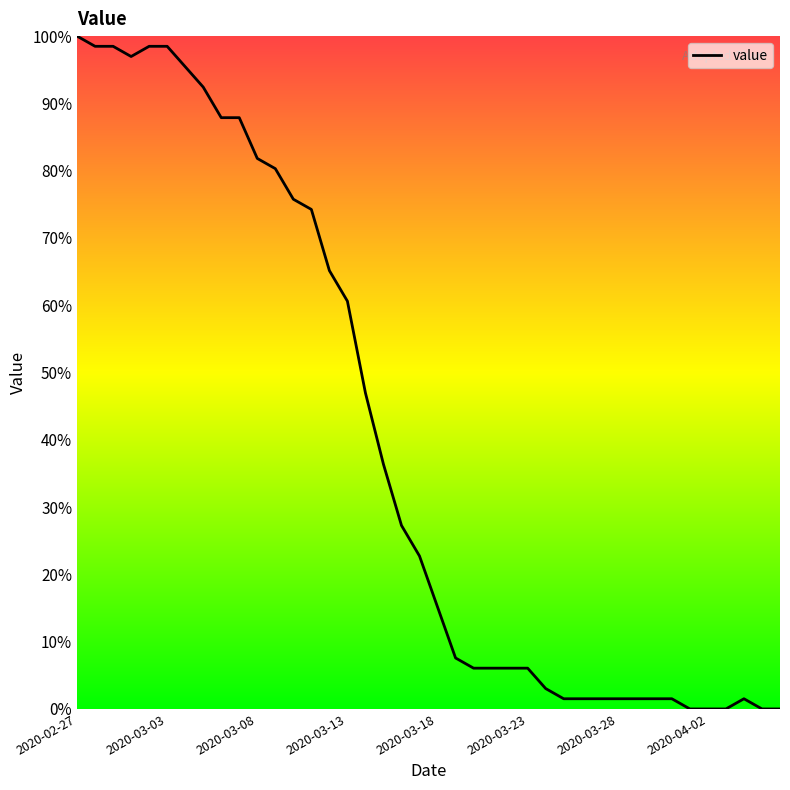

What is the difference between the maximum and minimum values?

100.0